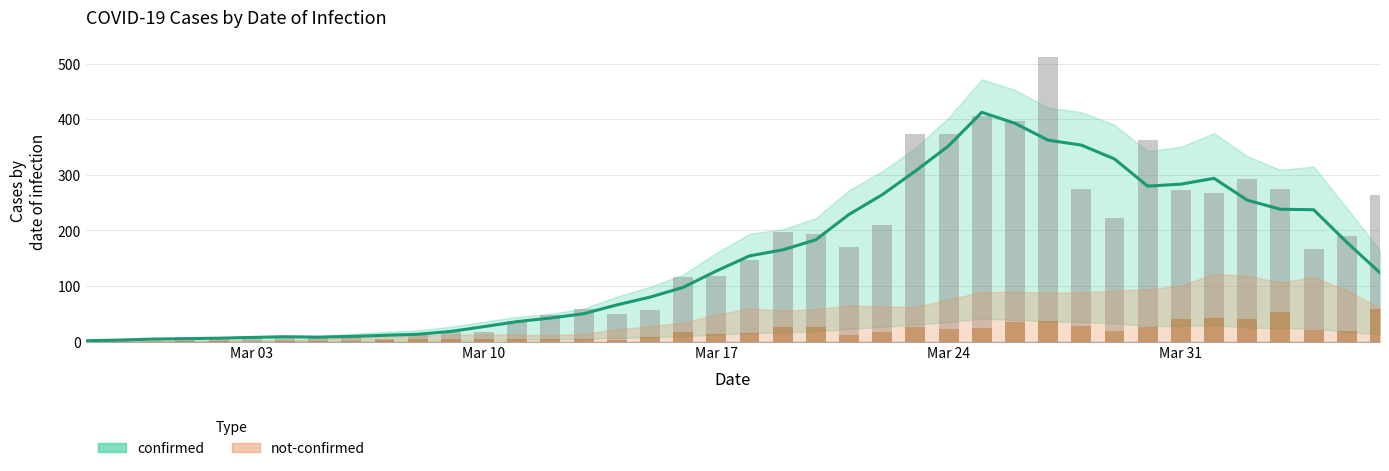

At which label does not-confirmed first exceed 15?

2020-03-16